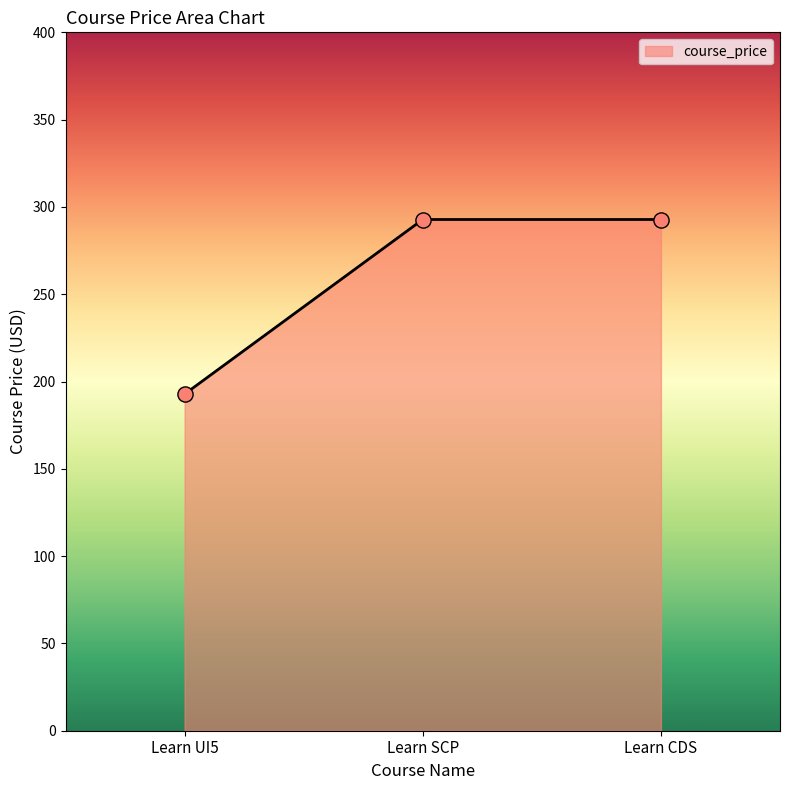

Between Learn SCP and Learn UI5, which is larger?

Learn SCP